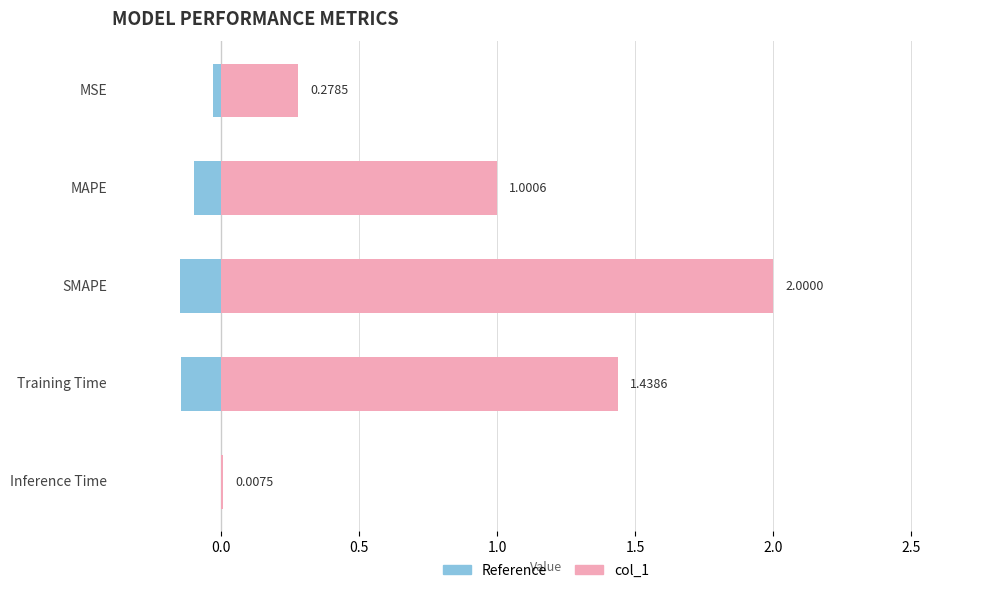

Where does the data first go above 1?

MAPE